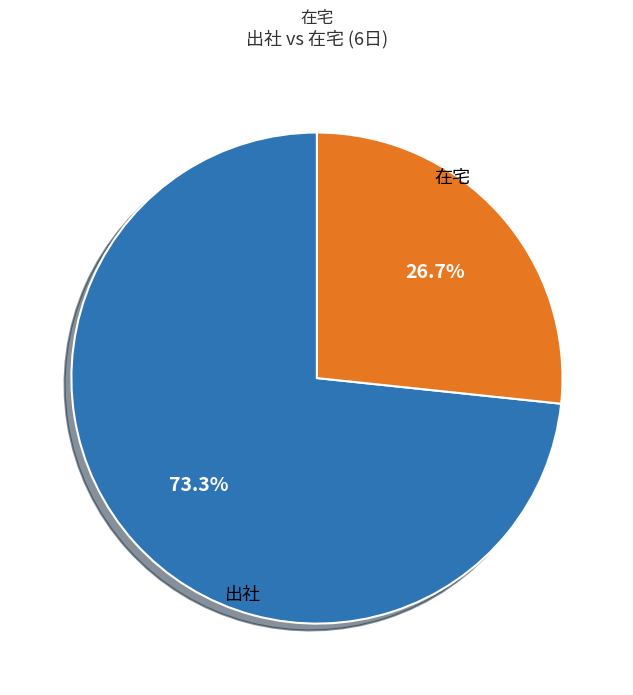

Does any single category account for the majority?

Yes